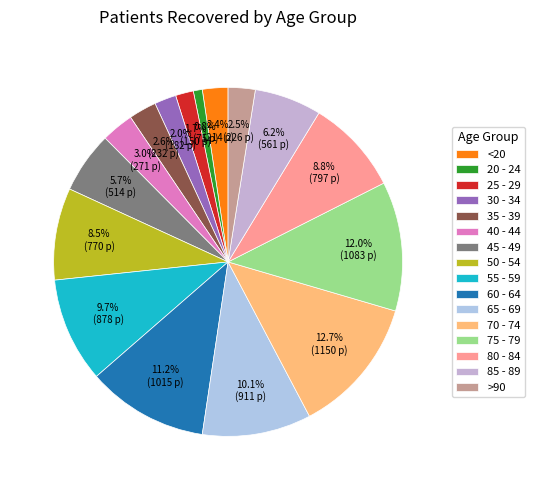

Does any single category account for the majority?

No